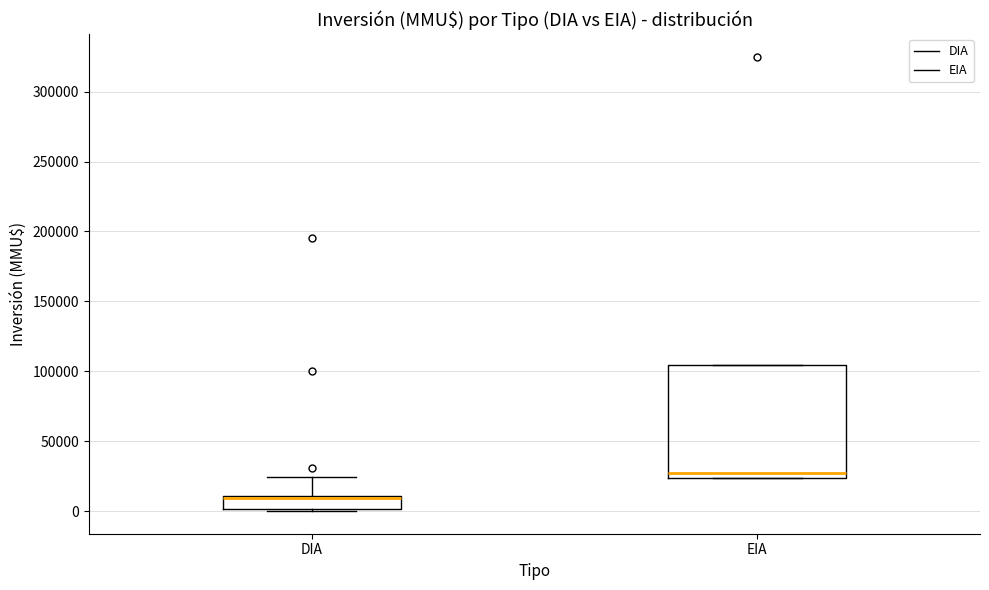

Reading left to right, transcribe this box plot: for each box, give where its median line is, the range the box spans, and where its two whiskers end, as read against the y-axis. The values are not printed on the chart, so give them approximately, as read against the axis.

DIA: median 10000 (just below the box's upper edge), box 0 to 10000, whiskers 0 to 25000
EIA: median 25000 (just above the box's lower edge), box 25000 to 105000, whiskers 25000 to 105000